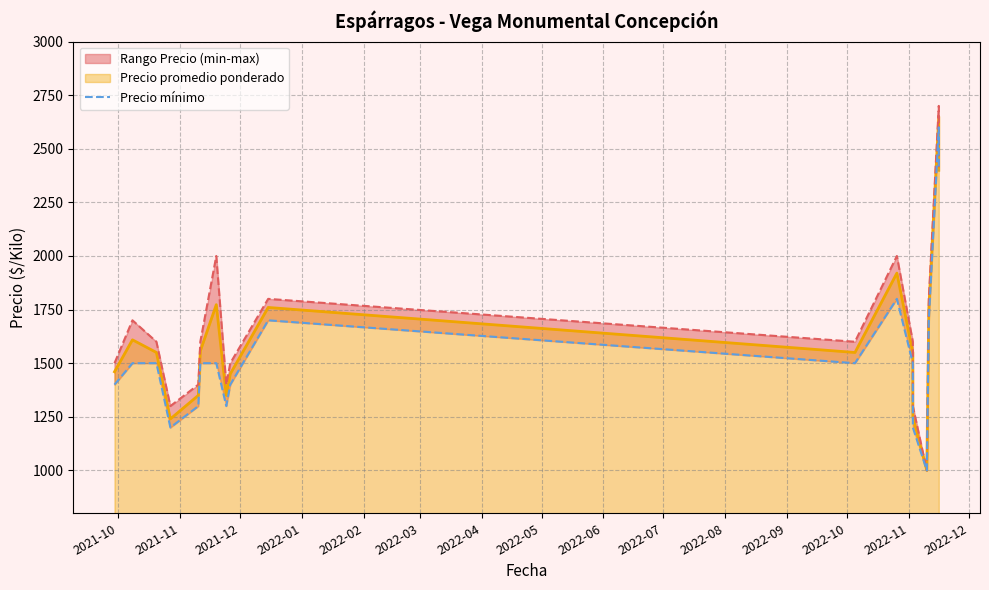

Does the chart have visible grid lines?

Yes